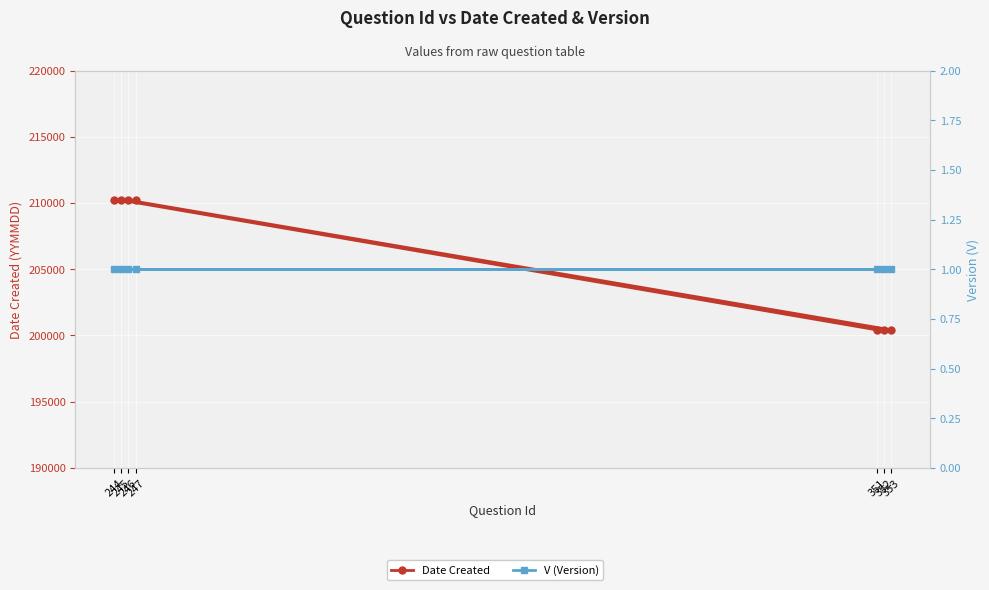

Is it true that V (Version) equals 1 at 246?

True